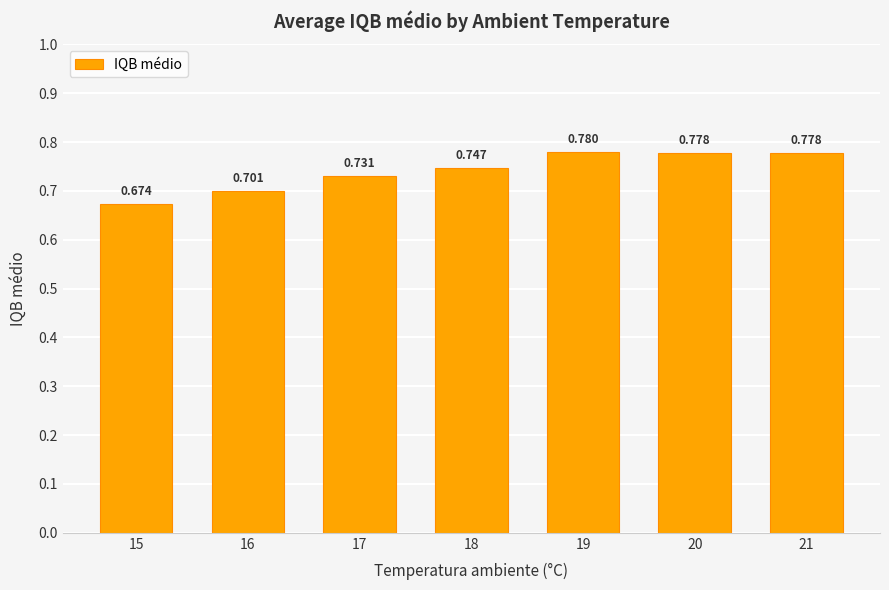

True or false: the data shows 0.7 at 18.

True